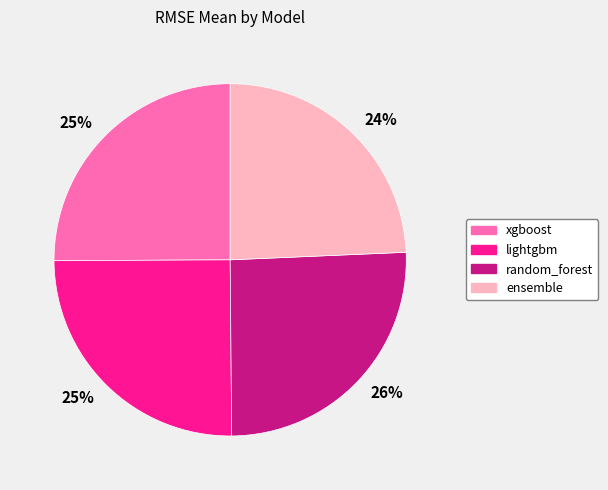

To the nearest percent, what is the average slice percentage?

25%